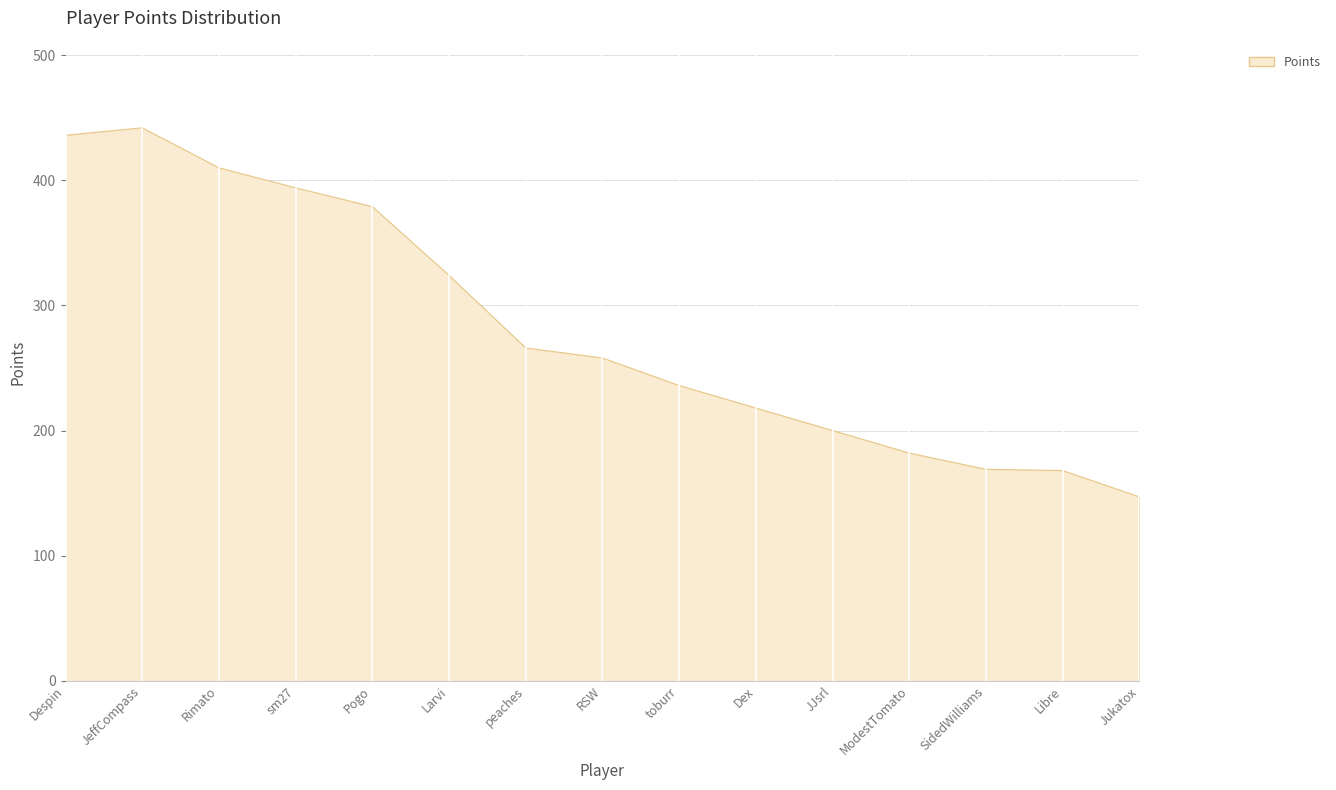

What is the difference between the maximum and minimum values?

295